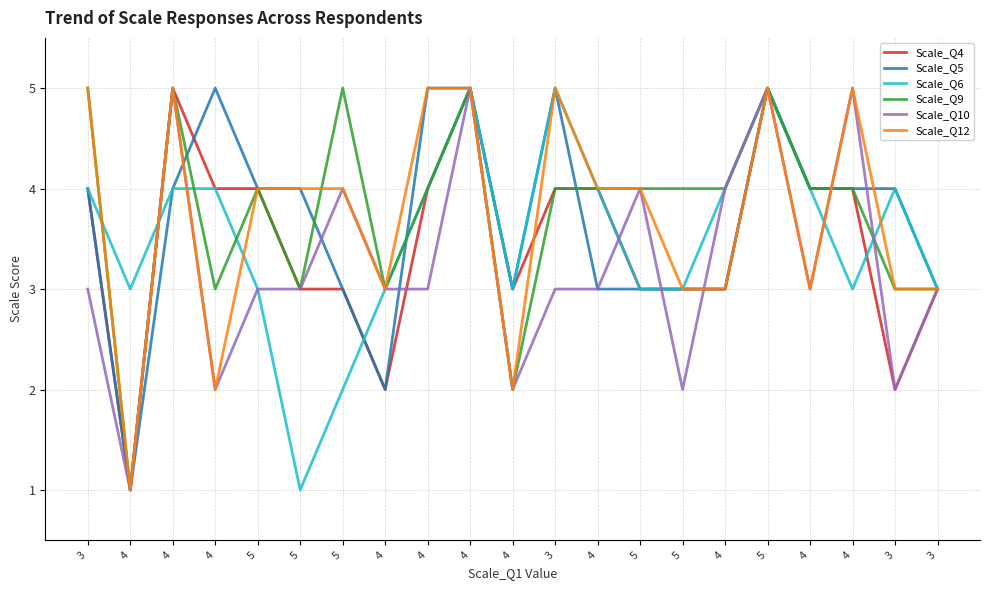

Which category has the lowest value in the Scale_Q4 series?

4